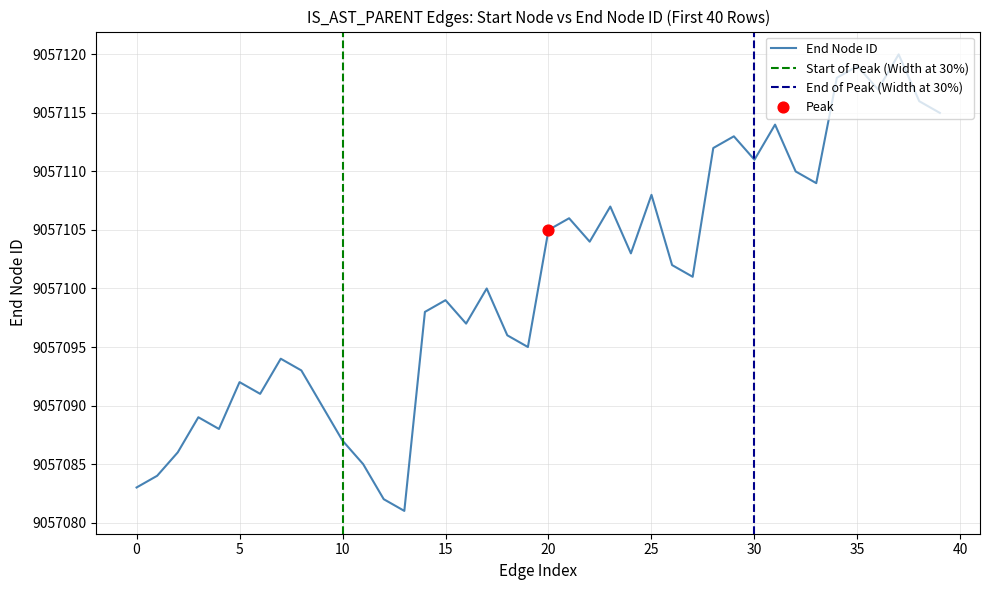

Approximately how many times larger is the value at 30 compared to 35?

1.0